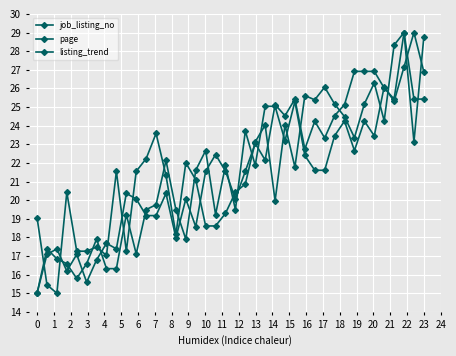

How many data points in listing_trend are above 21?

22